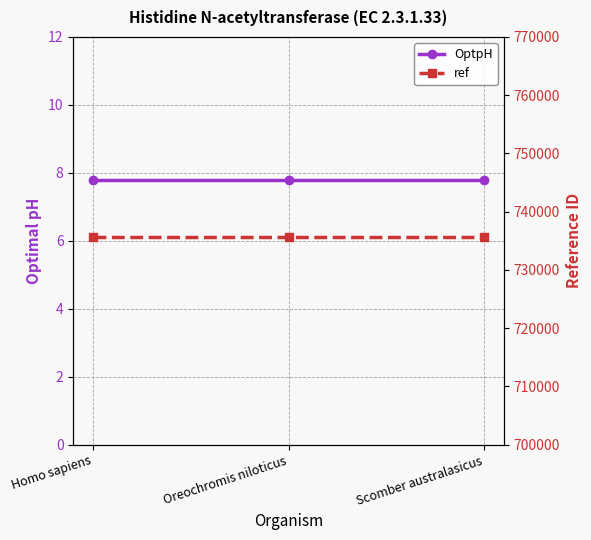

At Oreochromis niloticus, list the series in order from largest to smallest.

ref, OptpH